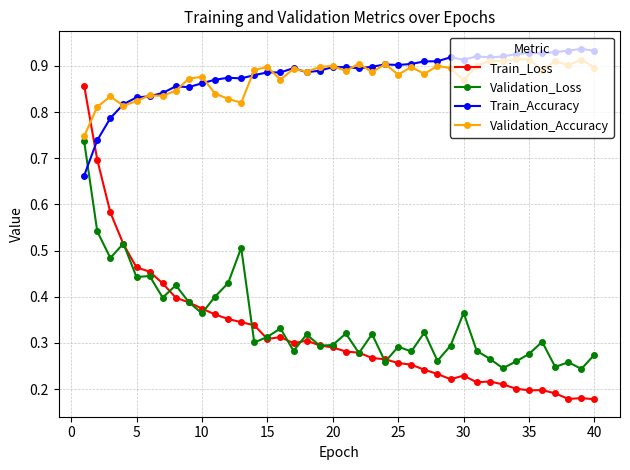

What are all the series names shown in the legend?

Train_Loss, Validation_Loss, Train_Accuracy, Validation_Accuracy